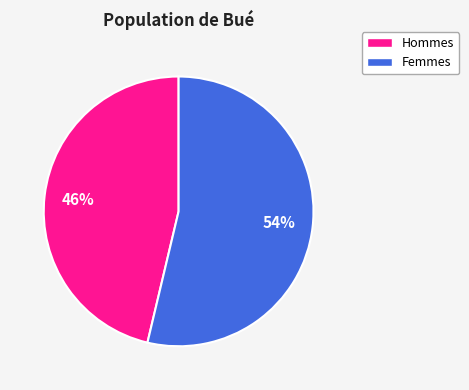

Is there a majority slice in this chart?

Yes